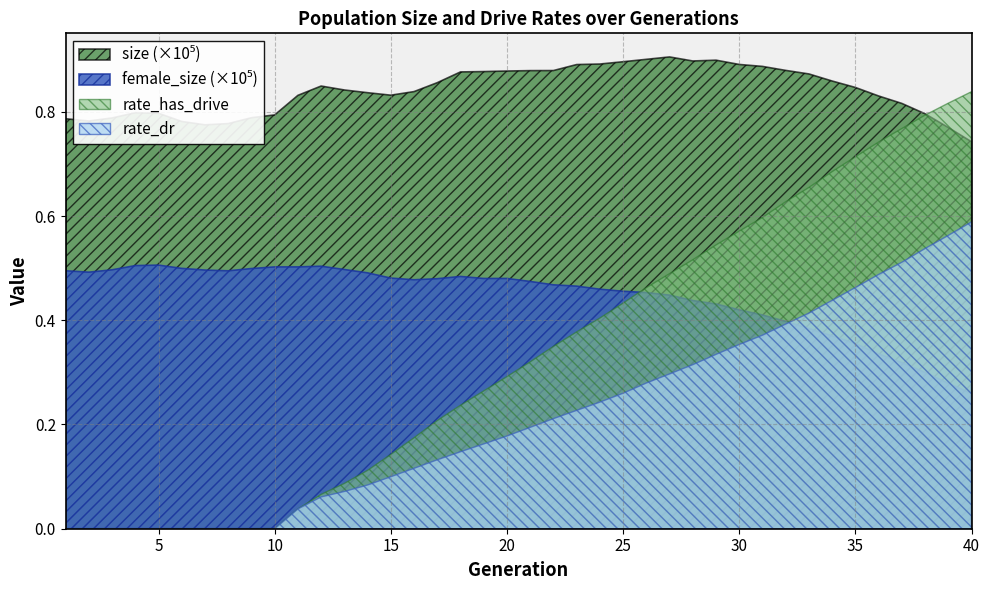

At which category does the chart reach its minimum across all series?

1